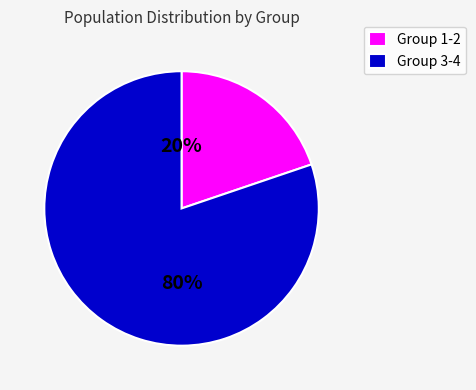

How many segments does this pie chart have?

2